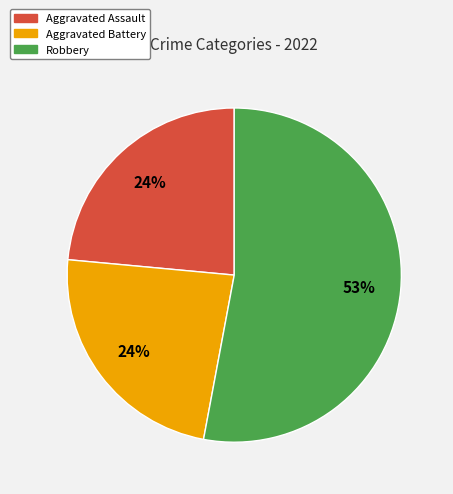

Approximately how many times larger is the value at Aggravated Assault compared to Aggravated Battery?

1.0